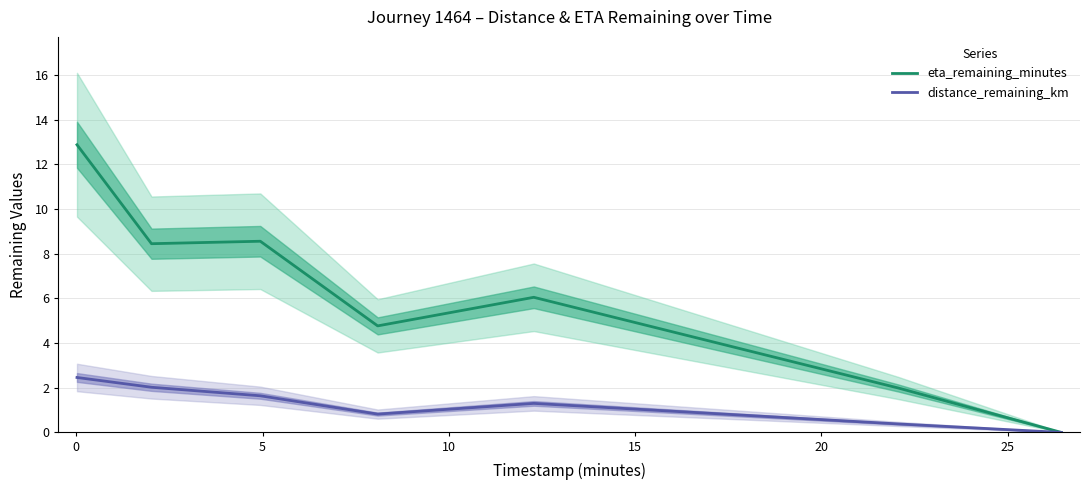

Between 10 and 25, which is larger?

10